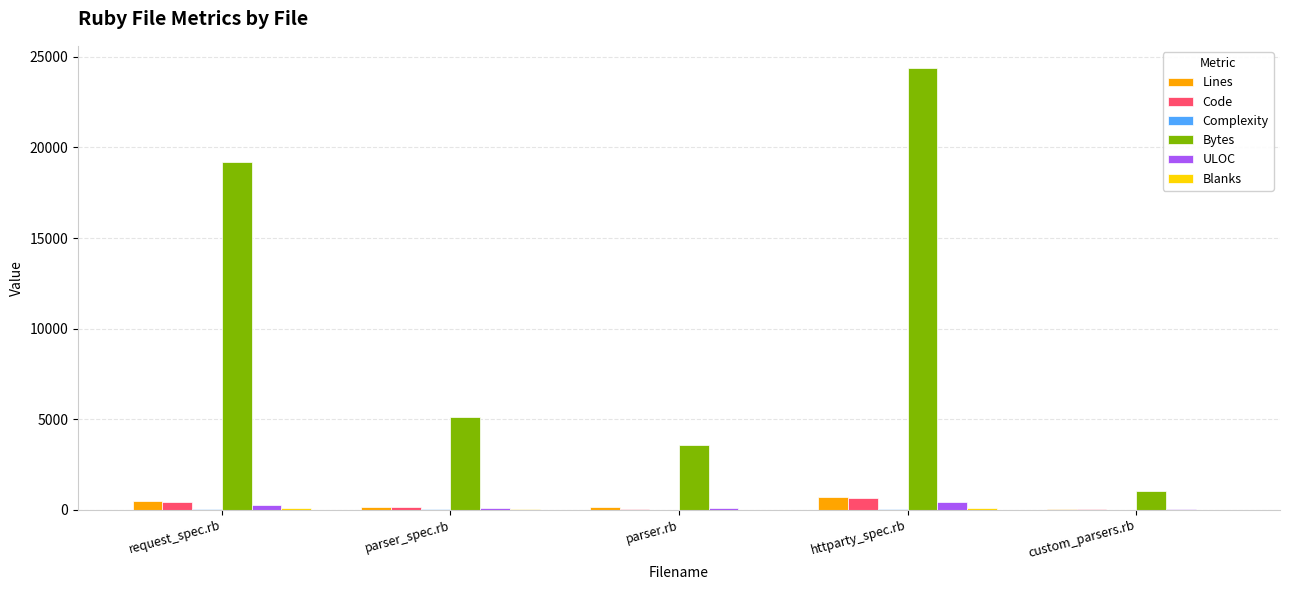

How many groups of bars are there?

5